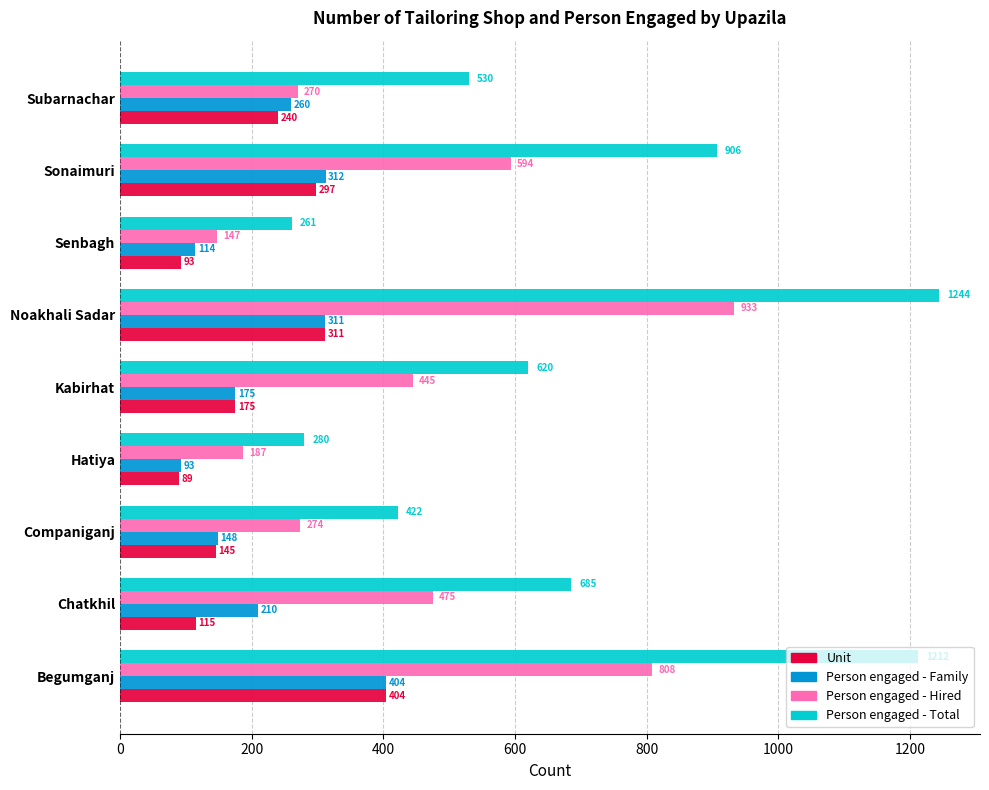

Which series has the widest spread of values?

Person engaged - Total